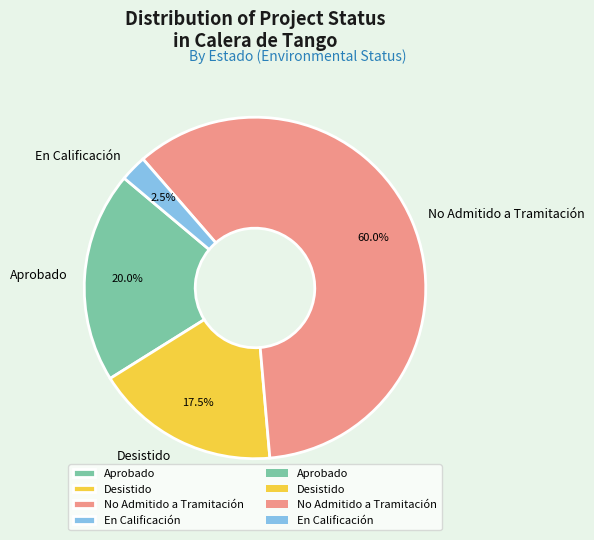

Combined, do Desistido and En Calificación account for over 50%?

No